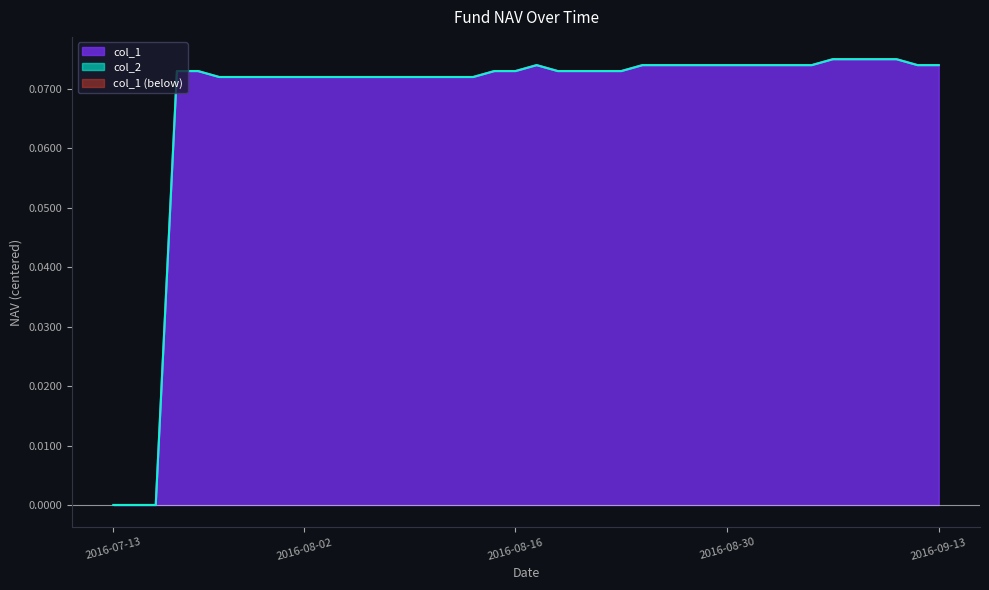

List the labels in order of col_2 value, smallest first.

2016-07-13, 2016-07-15, 2016-07-22, 2016-07-27, 2016-07-28, 2016-07-29, 2016-08-01, 2016-08-02, 2016-08-03, 2016-08-04, 2016-08-05, 2016-08-08, 2016-08-09, 2016-08-10, 2016-08-11, 2016-08-12, 2016-07-25, 2016-07-26, 2016-08-15, 2016-08-16, 2016-08-18, 2016-08-19, 2016-08-22, 2016-08-23, 2016-08-17, 2016-08-24, 2016-08-25, 2016-08-26, 2016-08-29, 2016-08-30, 2016-08-31, 2016-09-01, 2016-09-02, 2016-09-05, 2016-09-12, 2016-09-13, 2016-09-06, 2016-09-07, 2016-09-08, 2016-09-09